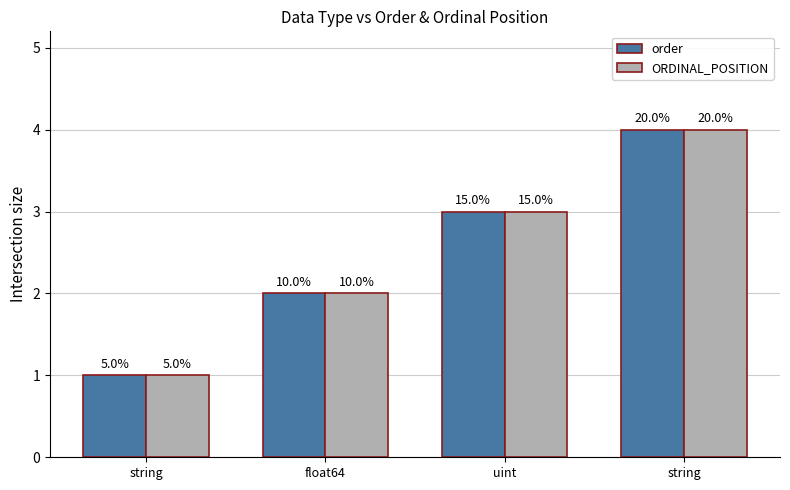

What are all the series names shown in the legend?

order, ORDINAL_POSITION